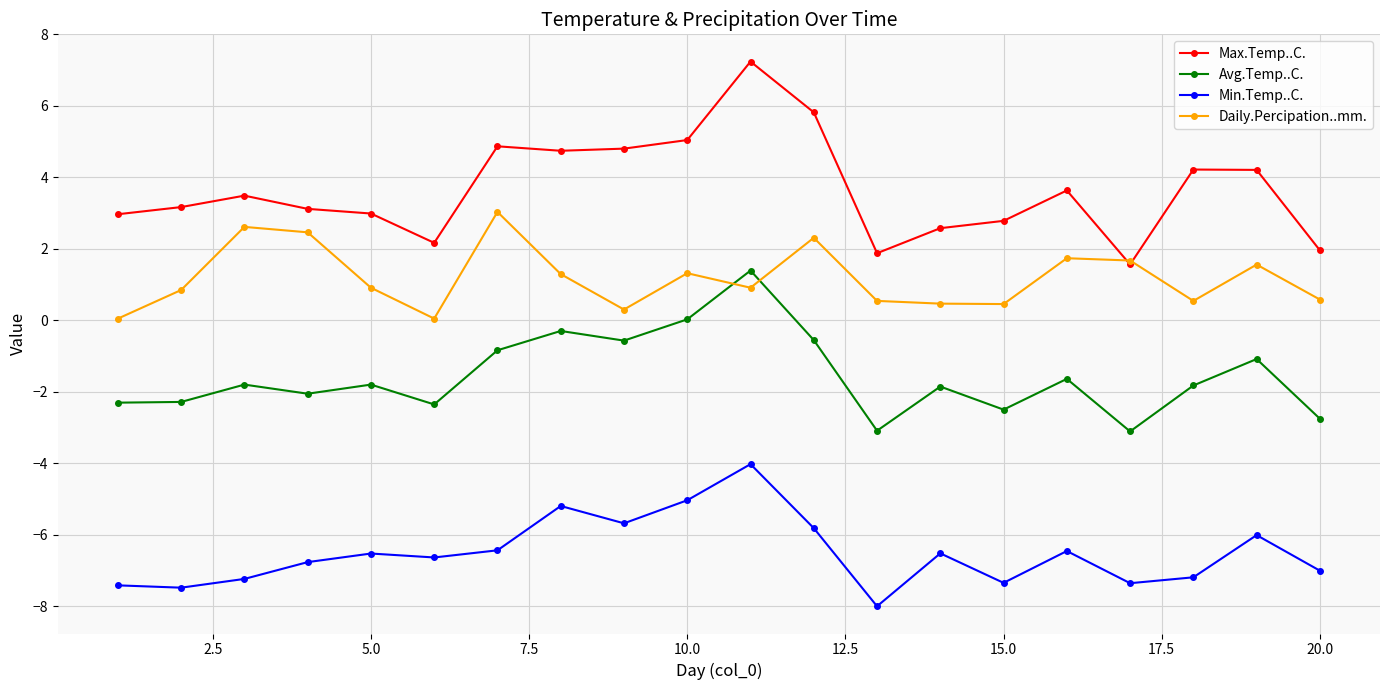

True or false: Min.Temp..C. and Avg.Temp..C. intersect in this chart.

False